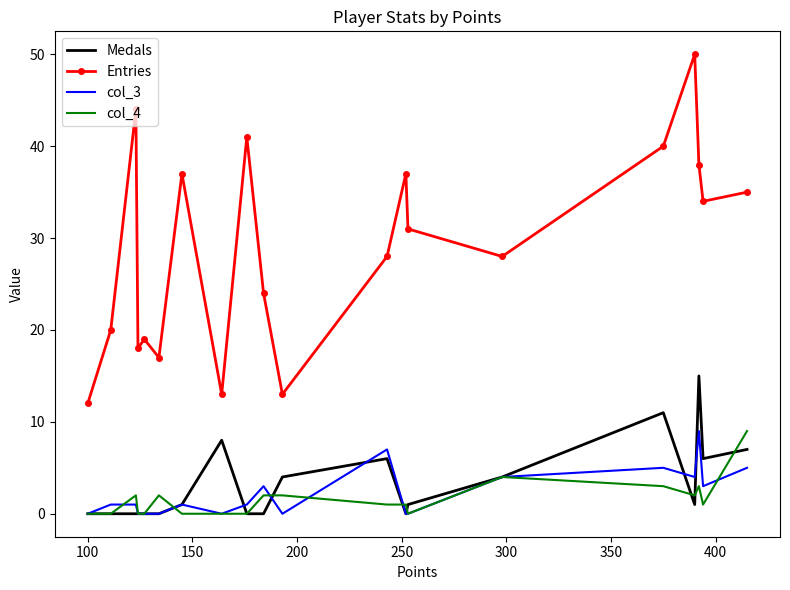

True or false: Medals and col_3 cross at least once.

True